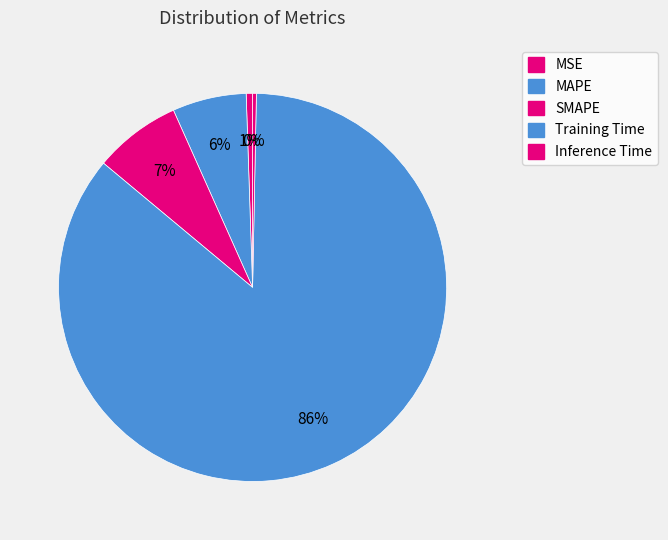

Count the number of slices in the pie.

5